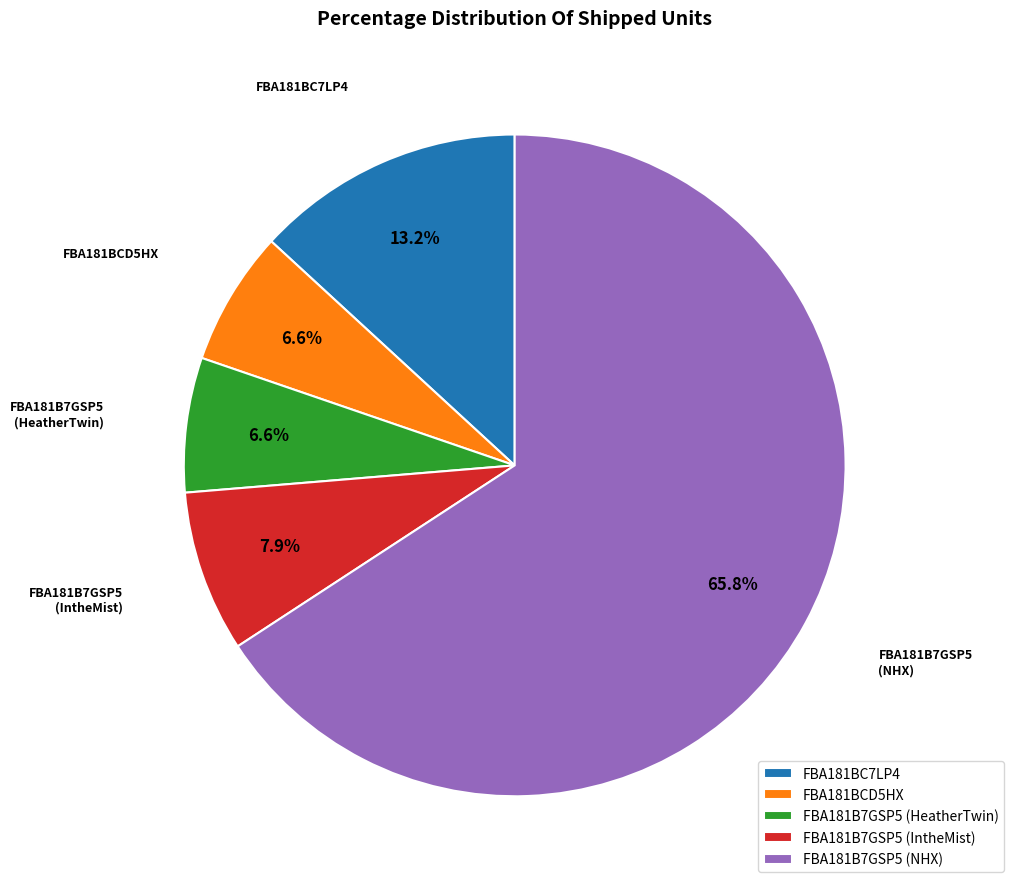

What is the total percentage of FBA181B7GSP5 (IntheMist) and FBA181BC7LP4?

21.1%